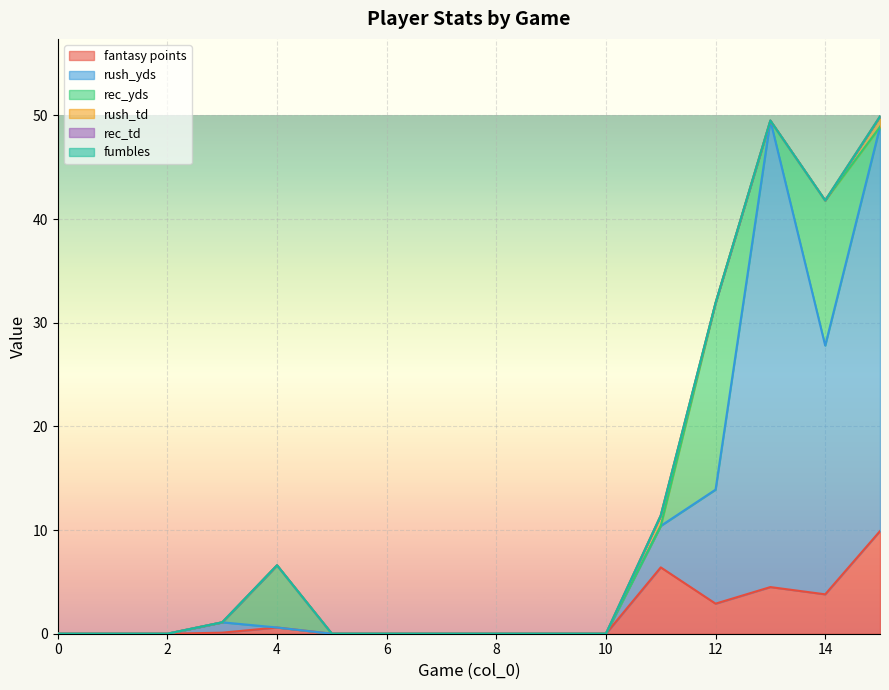

What is the maximum value shown in the chart?

45.0